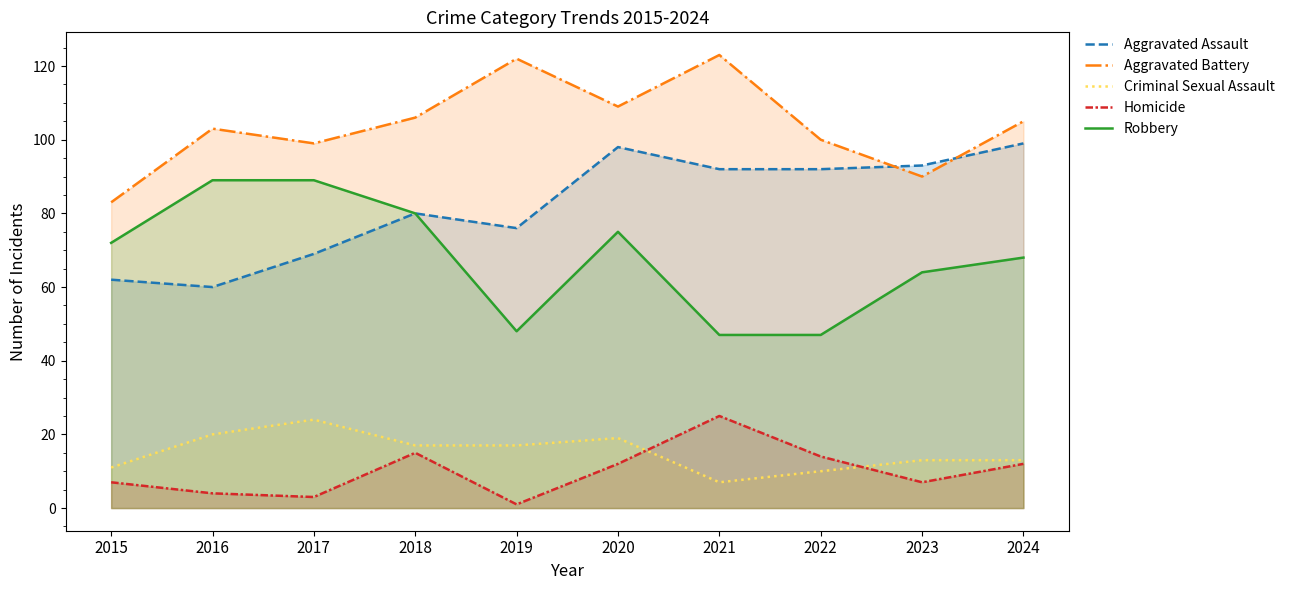

What is the difference between the maximum and minimum values in the Criminal Sexual Assault series?

17